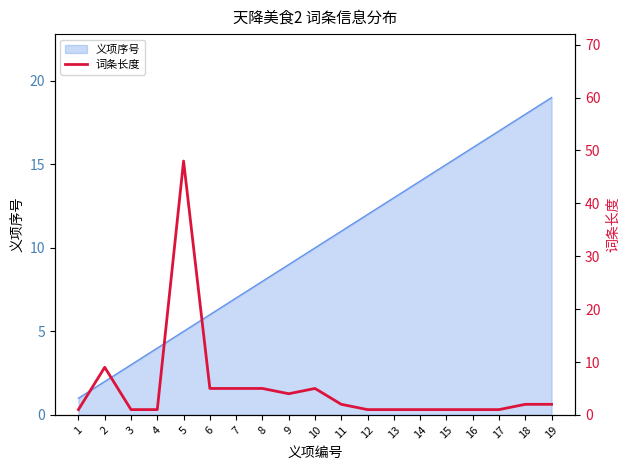

What is the change in value from 3 to 6?

+4